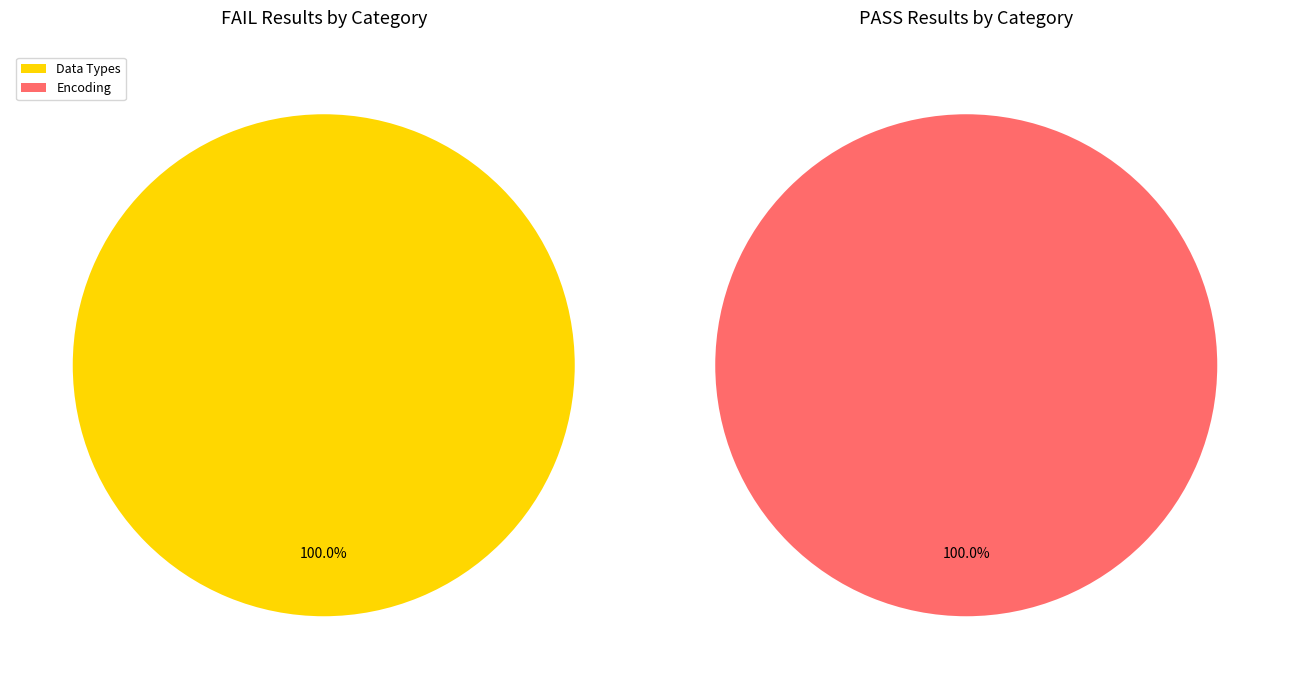

How many segments does this pie chart have?

2